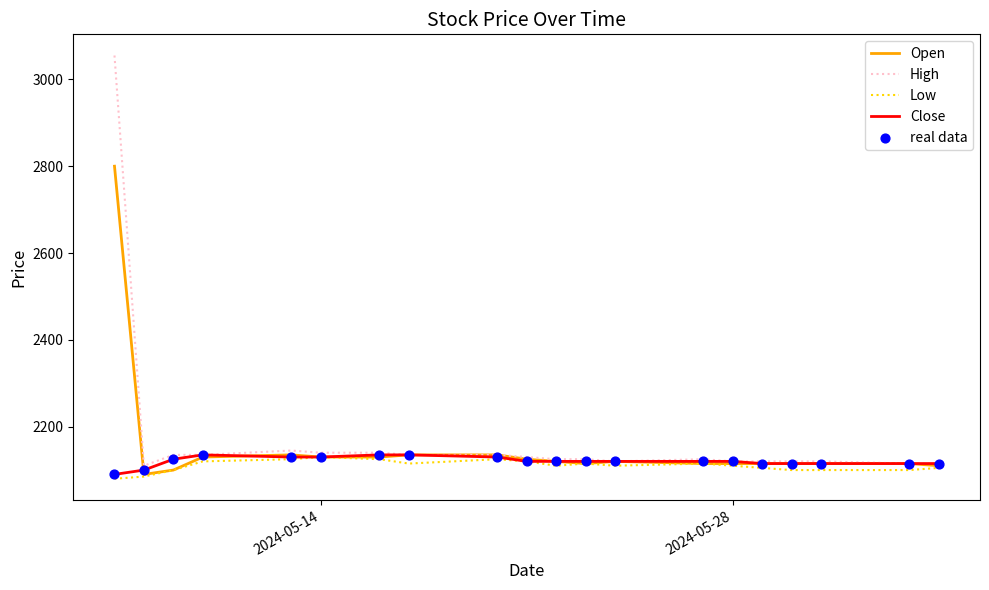

At how many categories does at least one series exceed 2598?

1